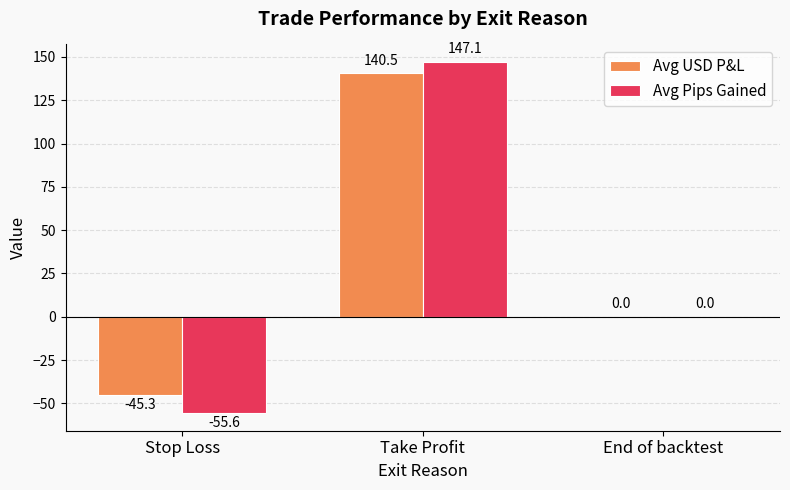

Is the value of Avg USD P&L at Take Profit greater than the value of Avg Pips Gained at Take Profit?

No